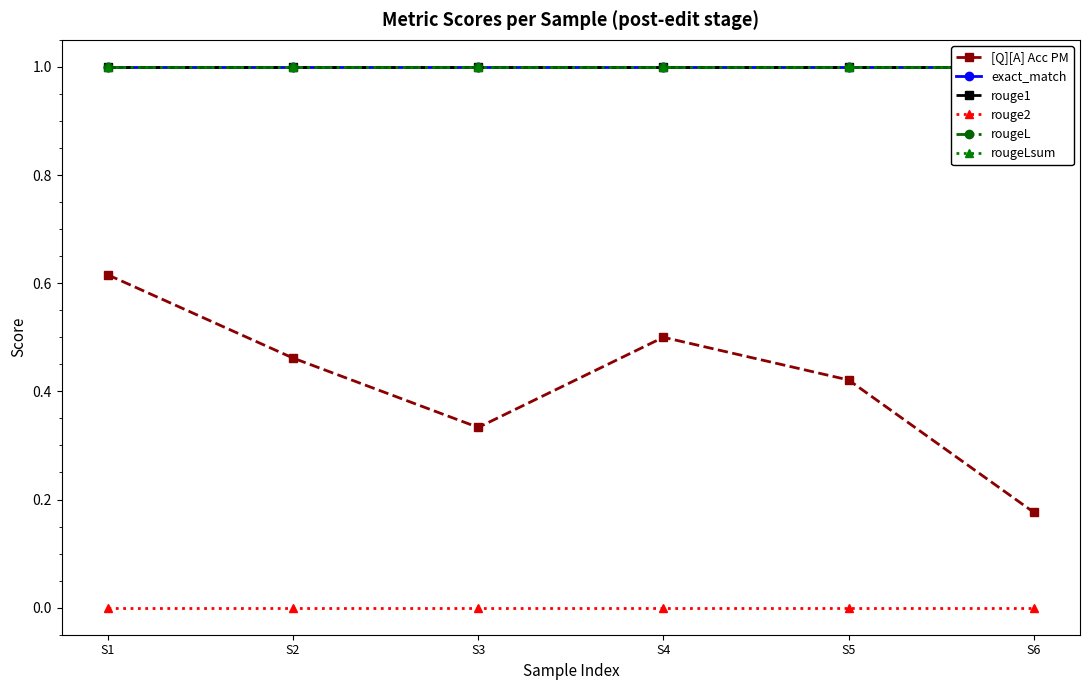

What is the maximum value shown in the chart?

1.0